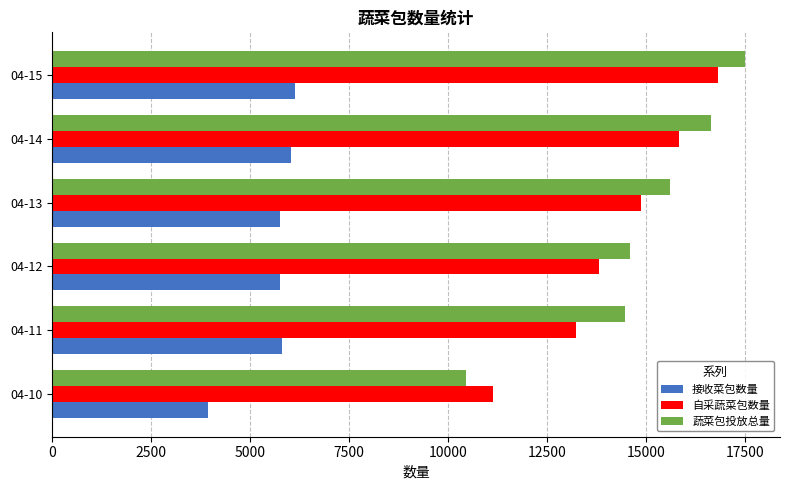

At how many categories does at least one series exceed 9929?

6